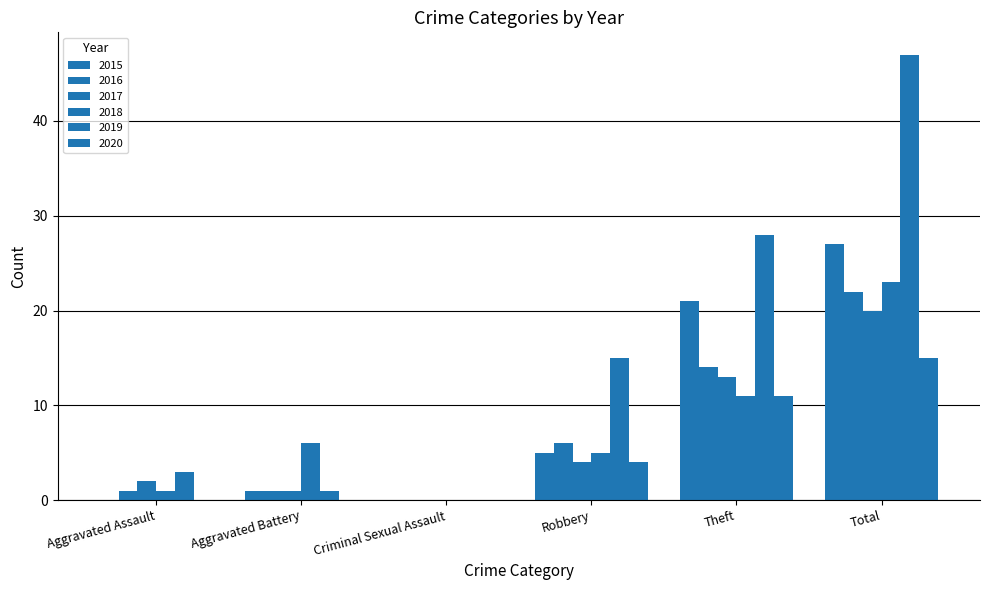

What is the sum of the 2017 values at Aggravated Battery and Total?

21